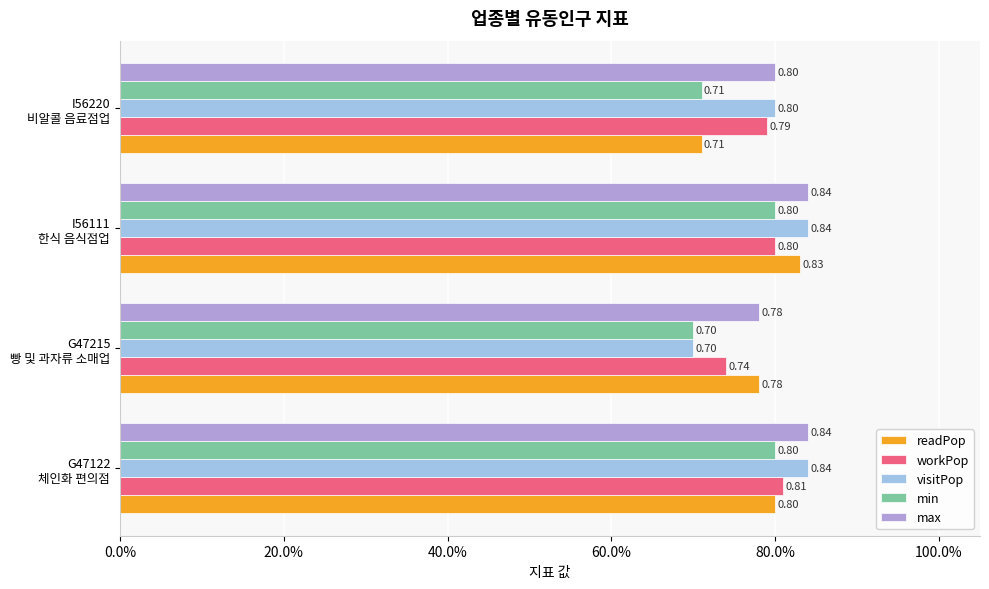

What is the maximum value for min?

0.8